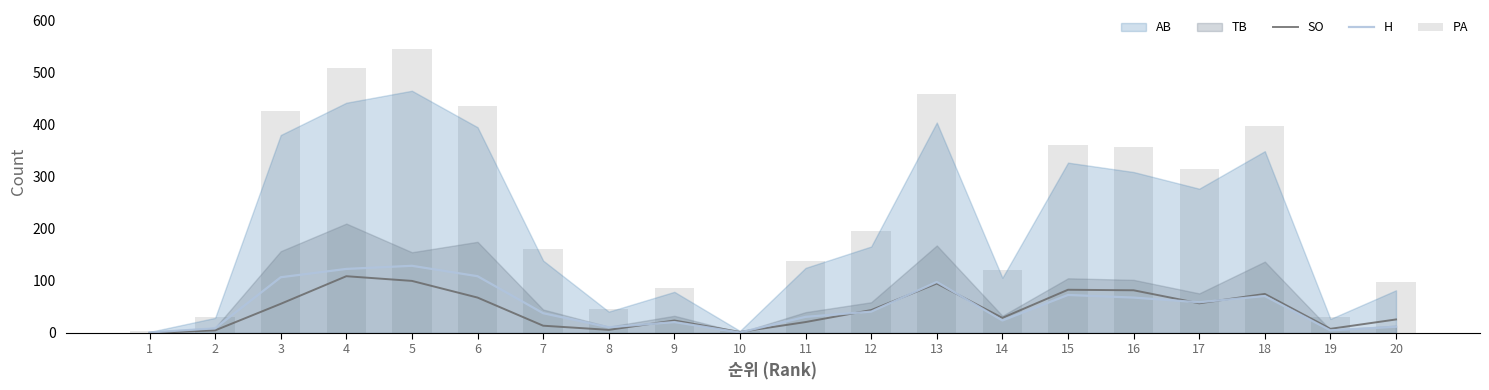

How many data points does each series have?

20